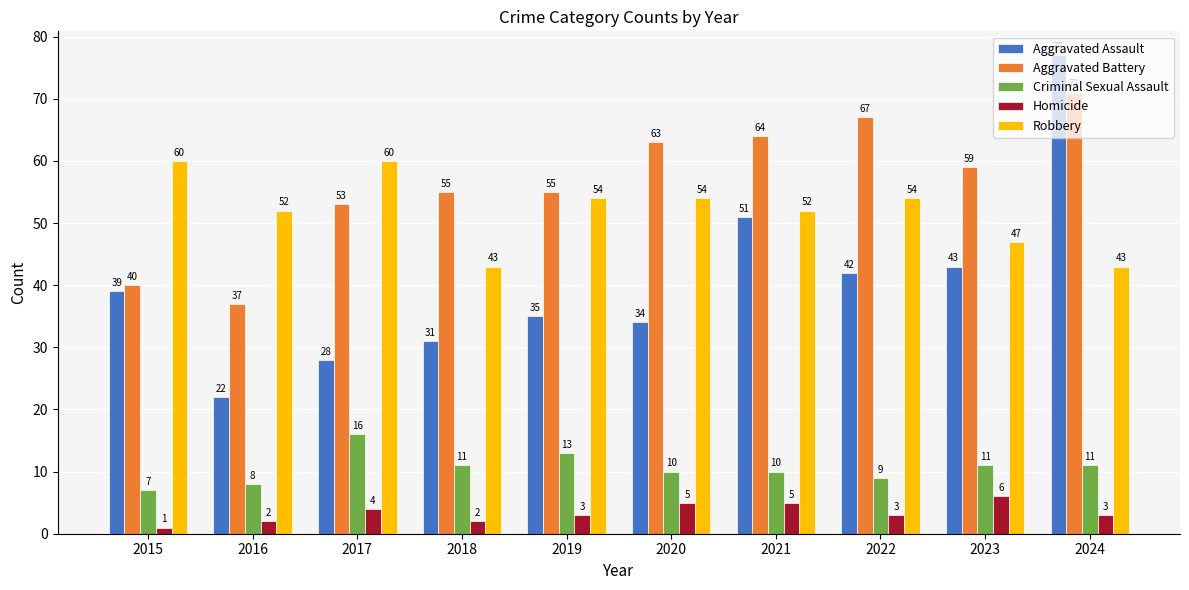

What is the lowest value of the Aggravated Battery series?

37